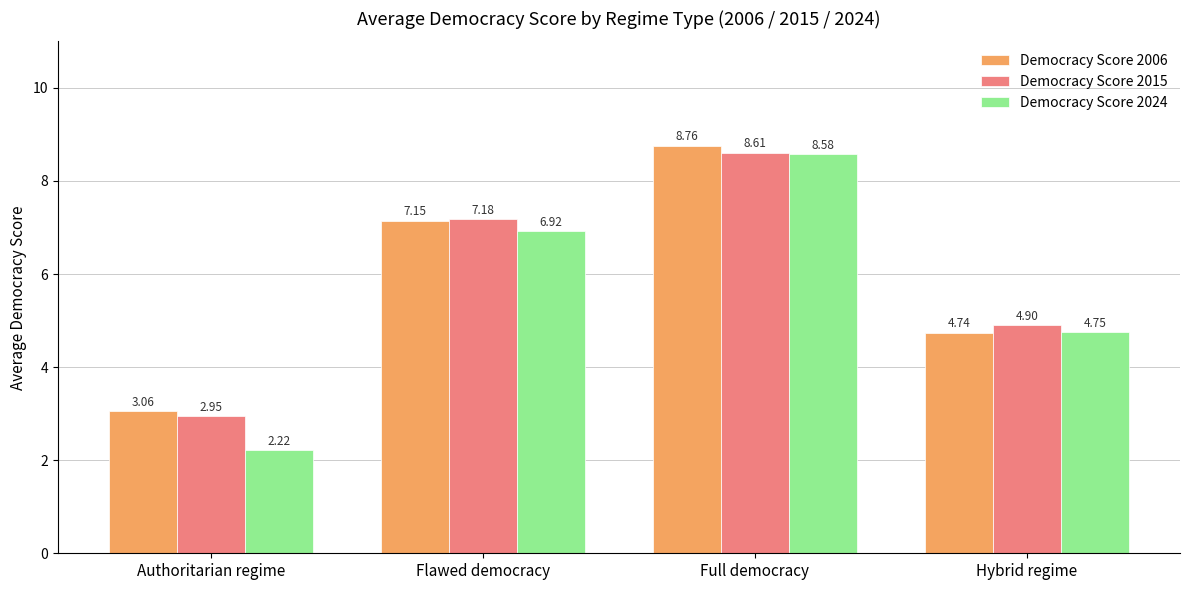

At which category is the sum across all series the highest?

Full democracy